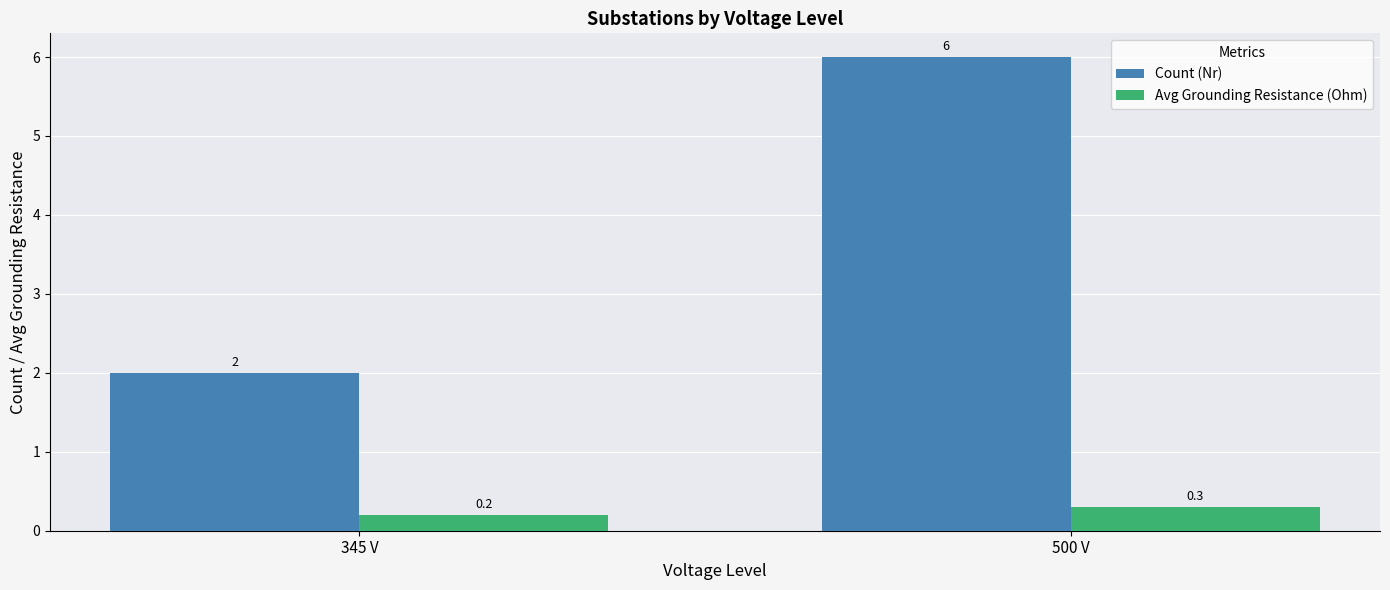

Reading left to right, transcribe all the data shown in this chart.

Count (Nr): 345 V=2.0	500 V=6.0
Avg Grounding Resistance (Ohm): 345 V=0.2	500 V=0.3